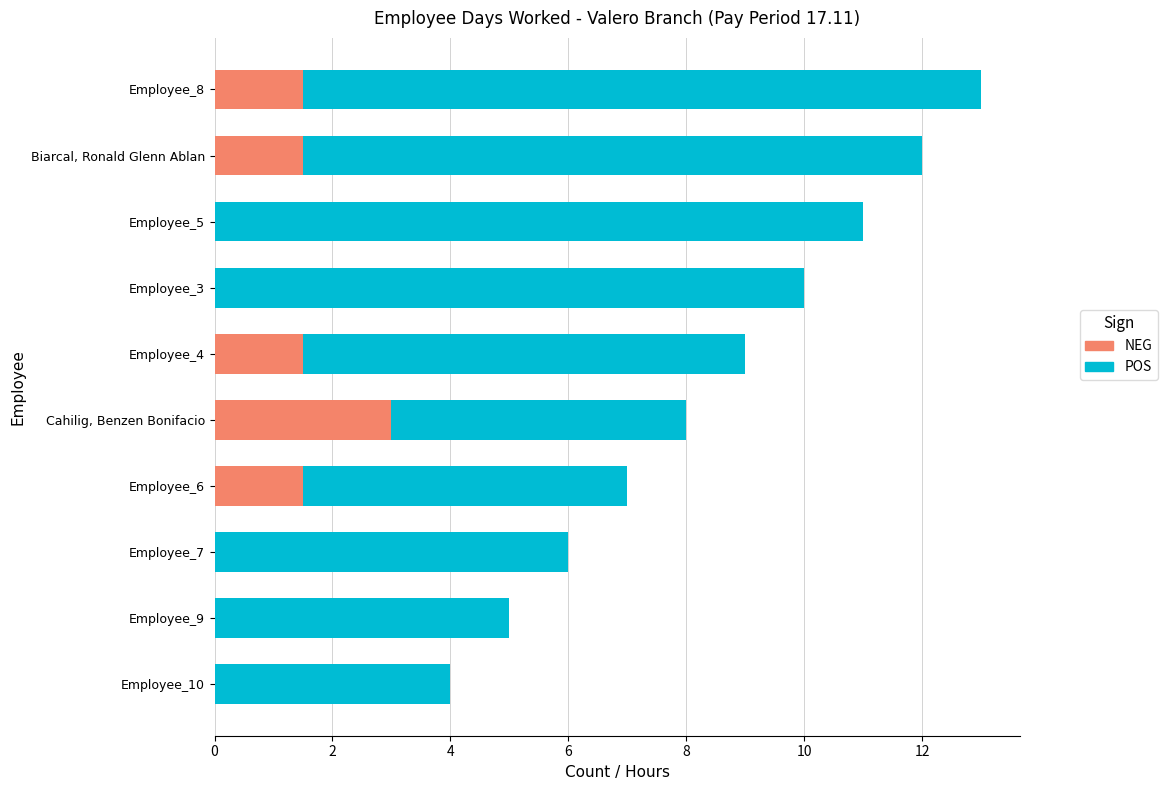

Which series has the largest range (max minus min)?

POS